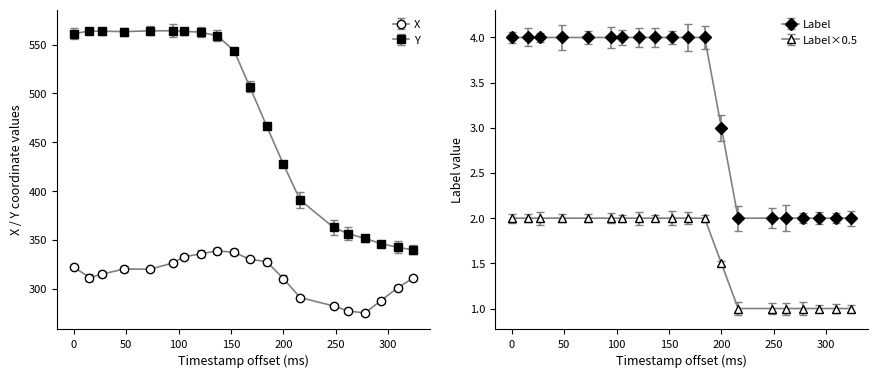

Which series has the largest range (max minus min)?

Y